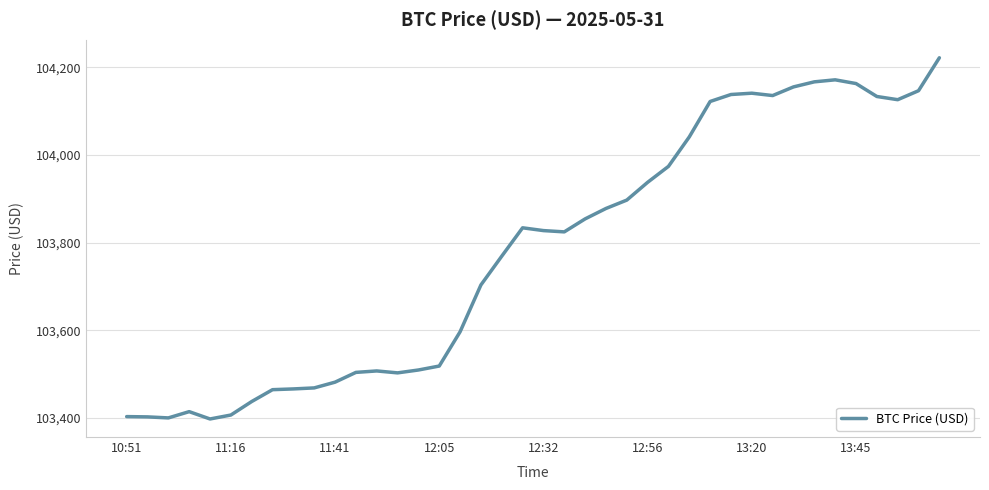

What is the difference between the maximum and minimum values?

823.8